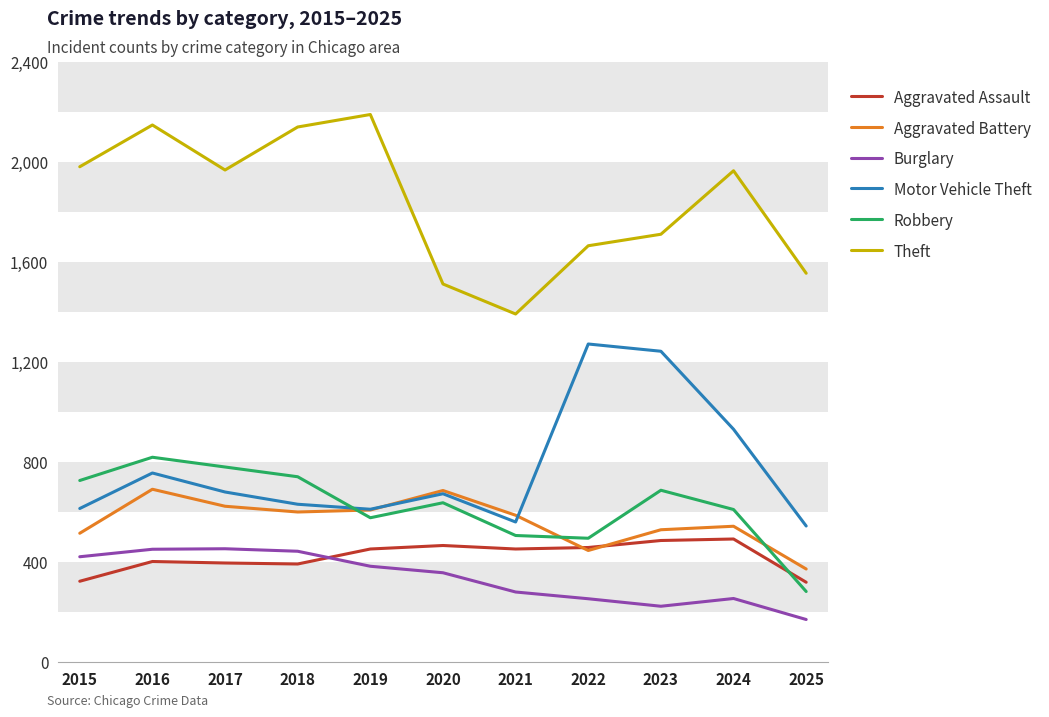

What is the difference between the highest and lowest values at 2015?

1658